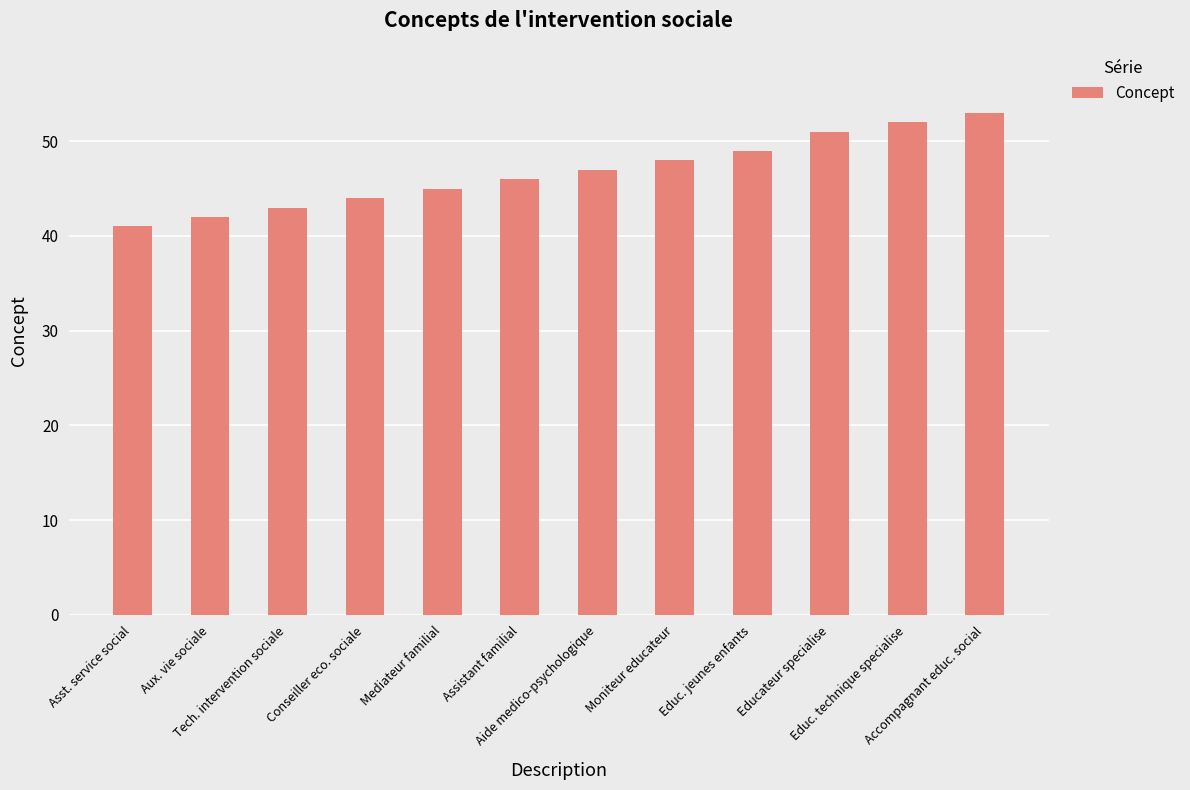

What is the label of the 3rd bar from the left?

Tech. intervention sociale